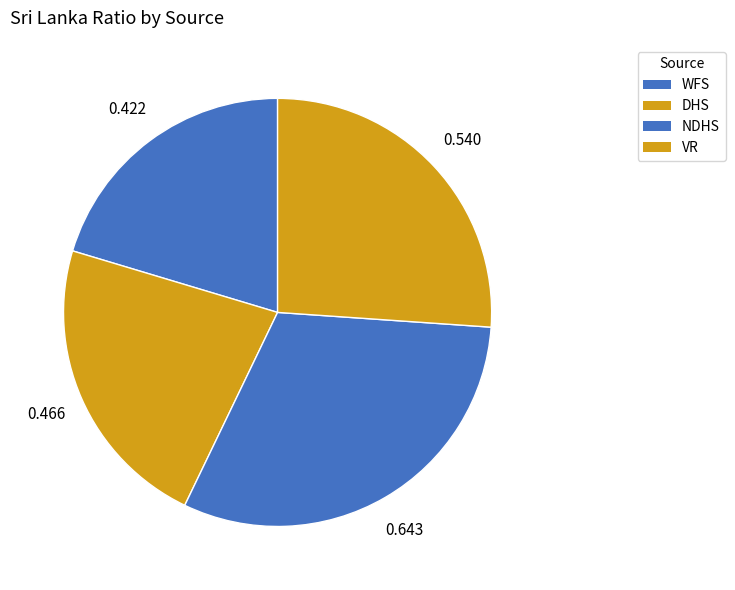

Does NDHS represent more than half of the total?

No